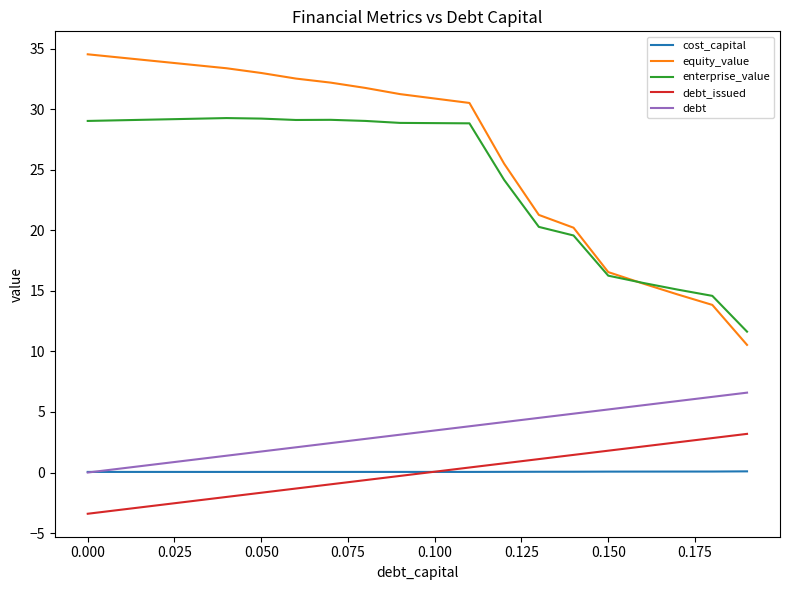

True or false: debt and enterprise_value intersect in this chart.

False